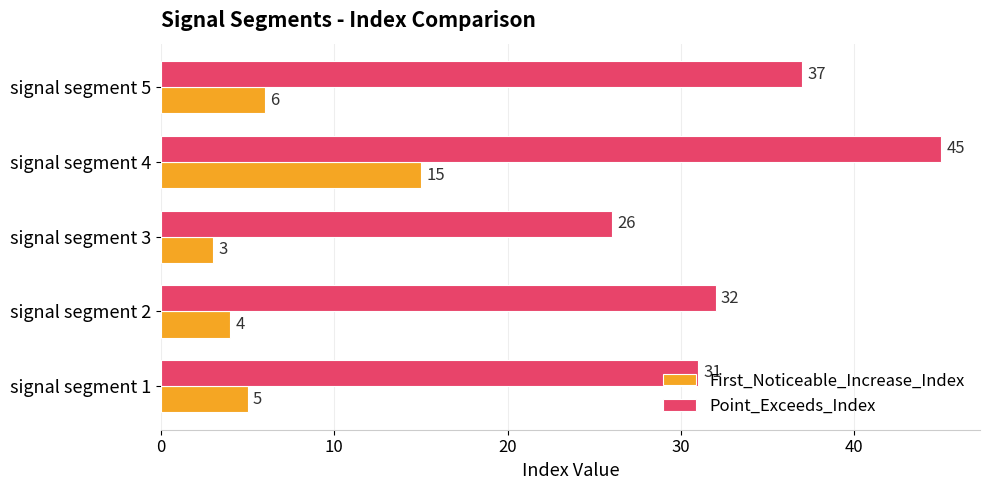

Which label corresponds to the largest value in the chart?

signal segment 4